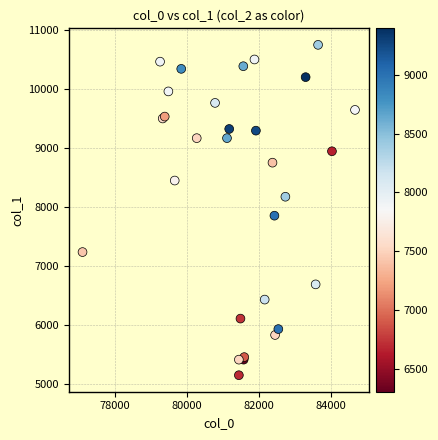

What Y value in the scatter plot is closest to 7950?

7854.6